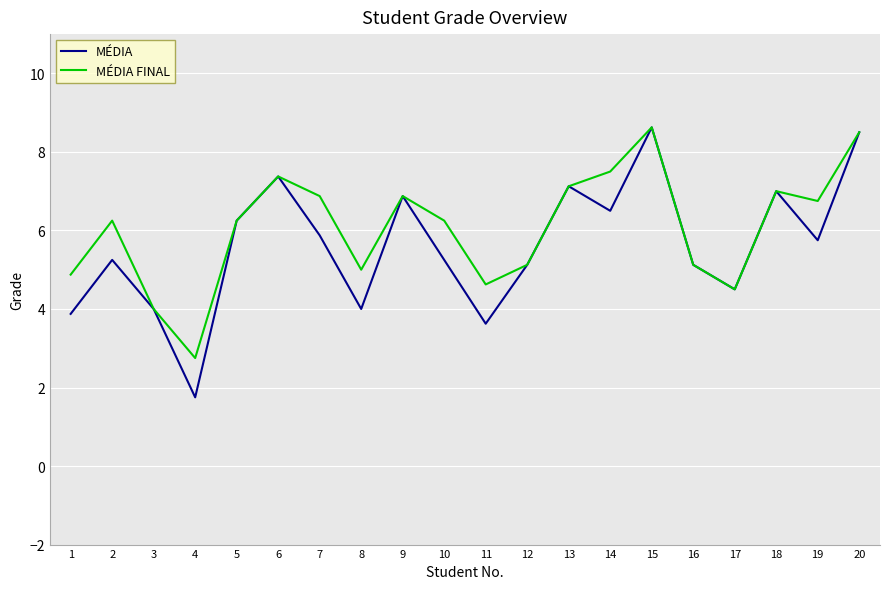

What is the total value across all series at 5?

12.5